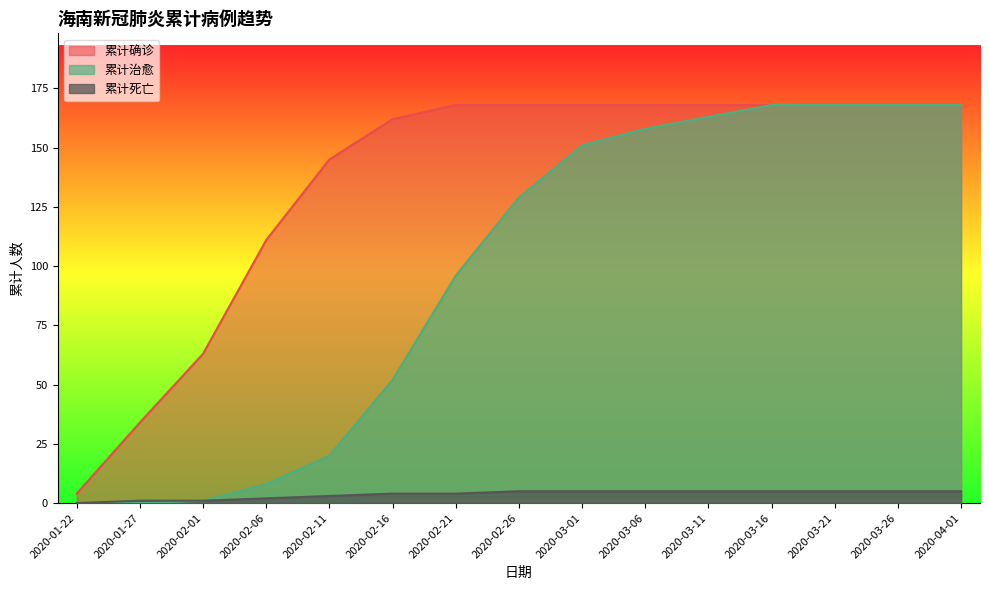

Rank the series by their maximum value, from lowest to highest.

累计死亡, 累计确诊, 累计治愈